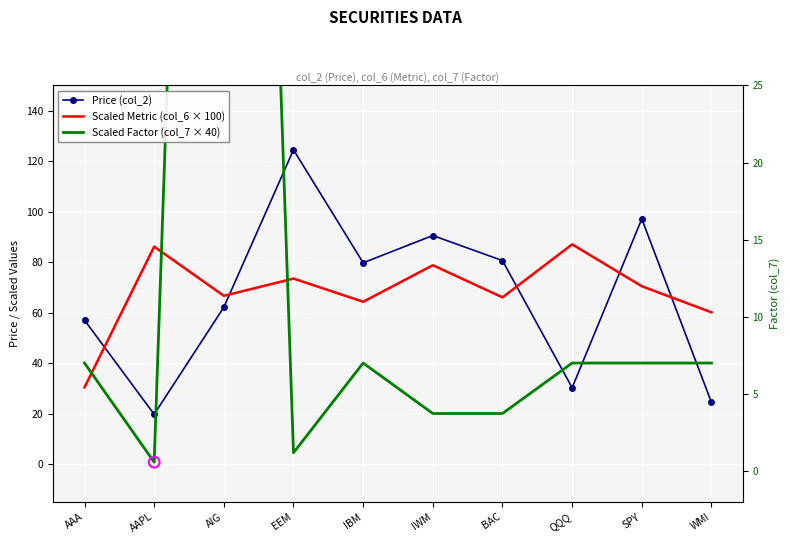

Which series contains the lowest Y value?

Scaled Factor (col_7 × 40)